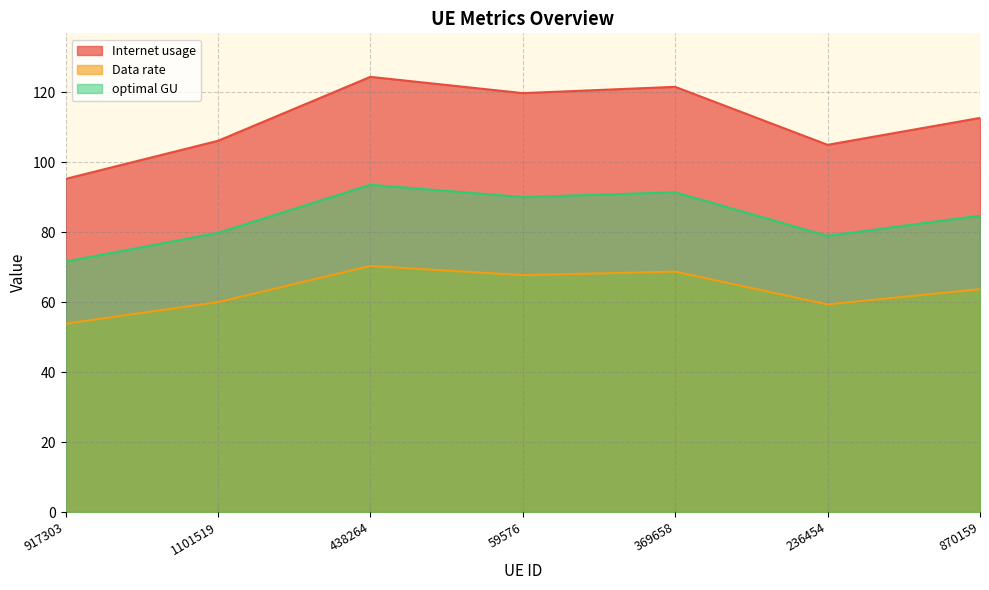

What are all the series names shown in the legend?

Internet usage, Data rate, optimal GU